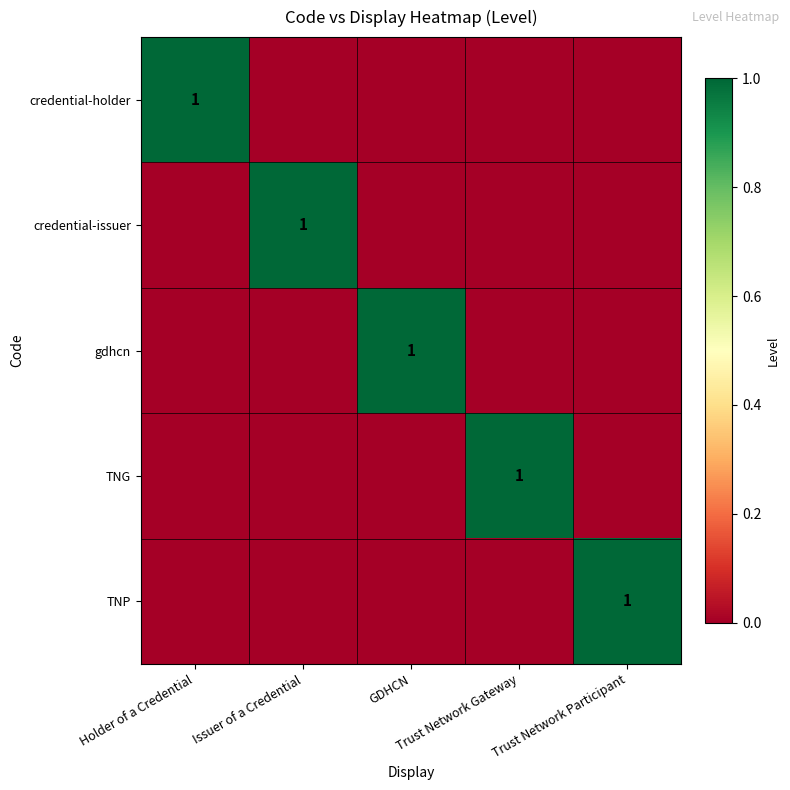

Count the credential-issuer values in the range 0 to 1.

5